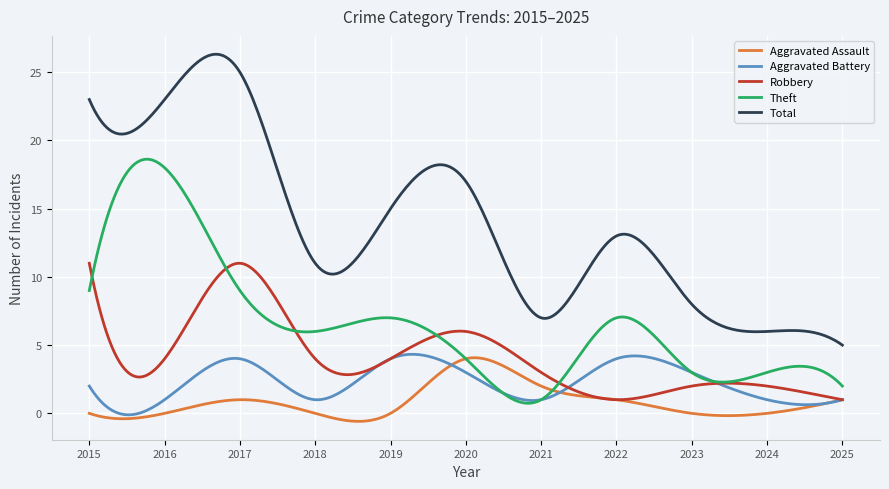

Which series has the largest total across all categories?

Total